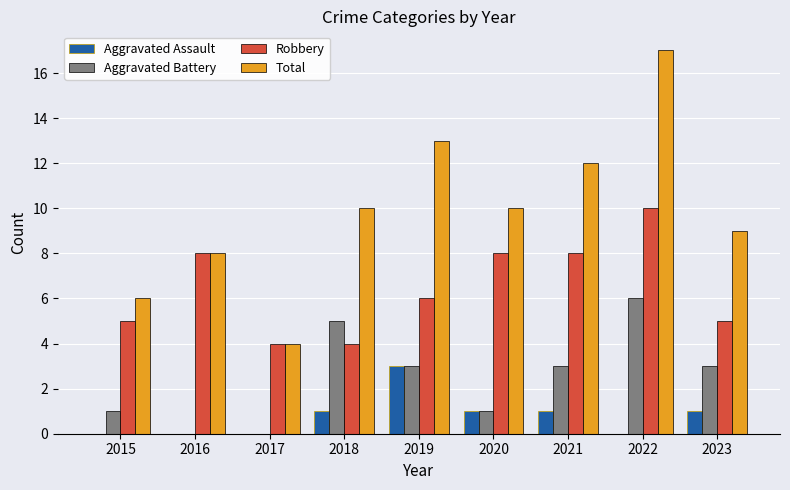

The value of Aggravated Assault at 2022 is -1. True or false?

False